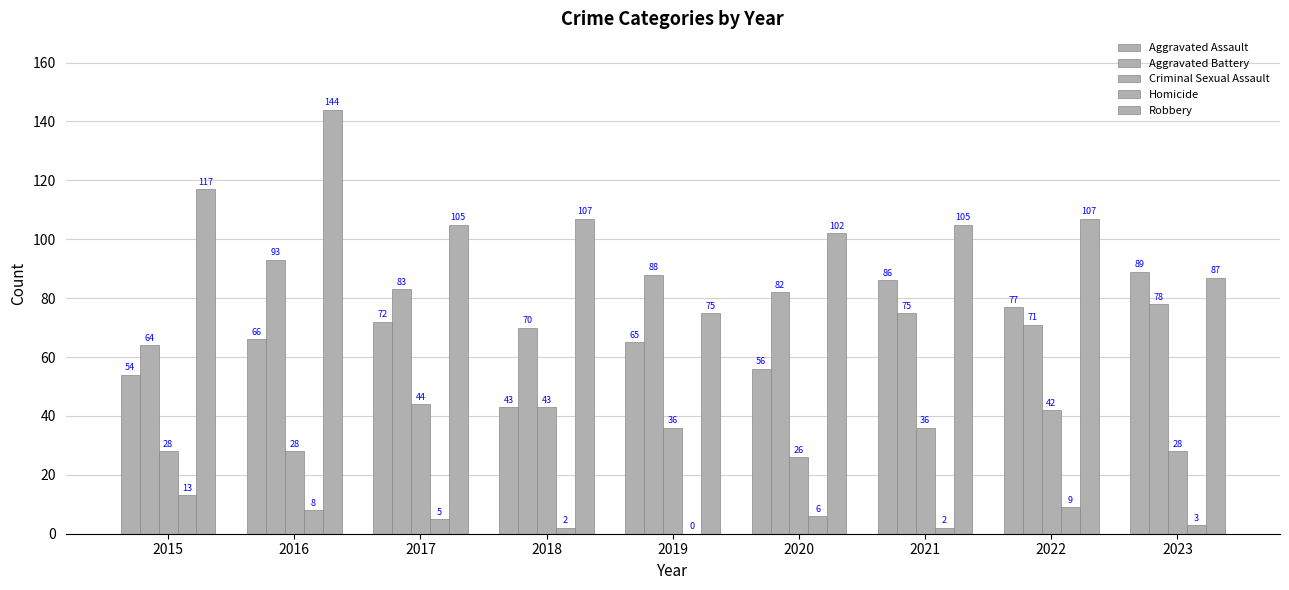

How many groups of bars are there?

9